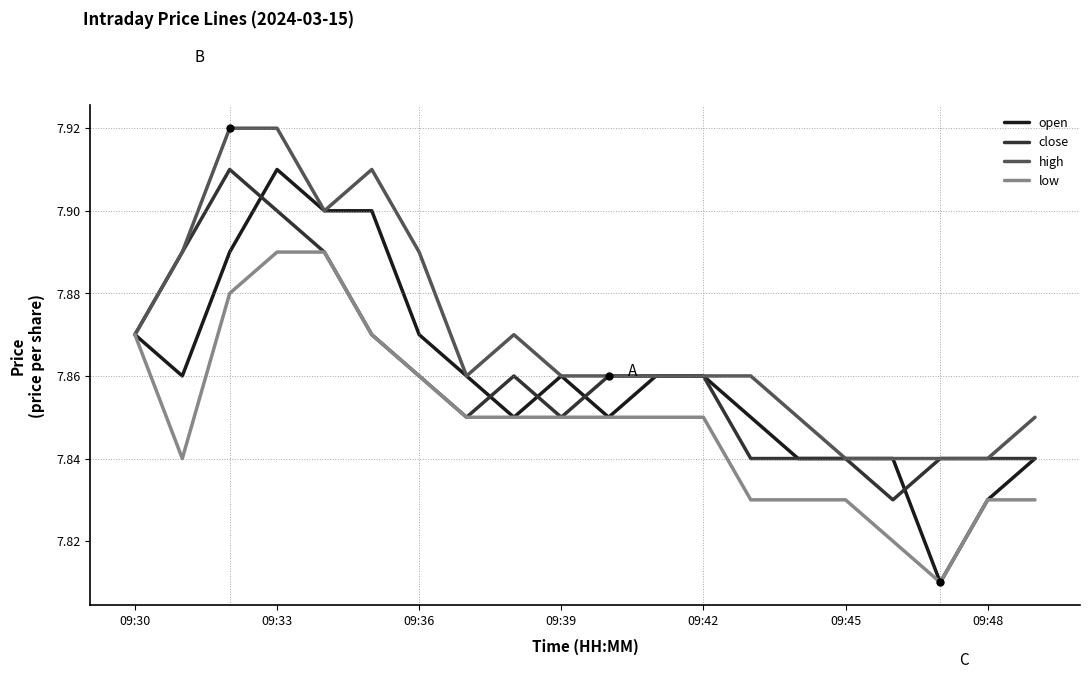

Which series has the largest range (max minus min)?

open